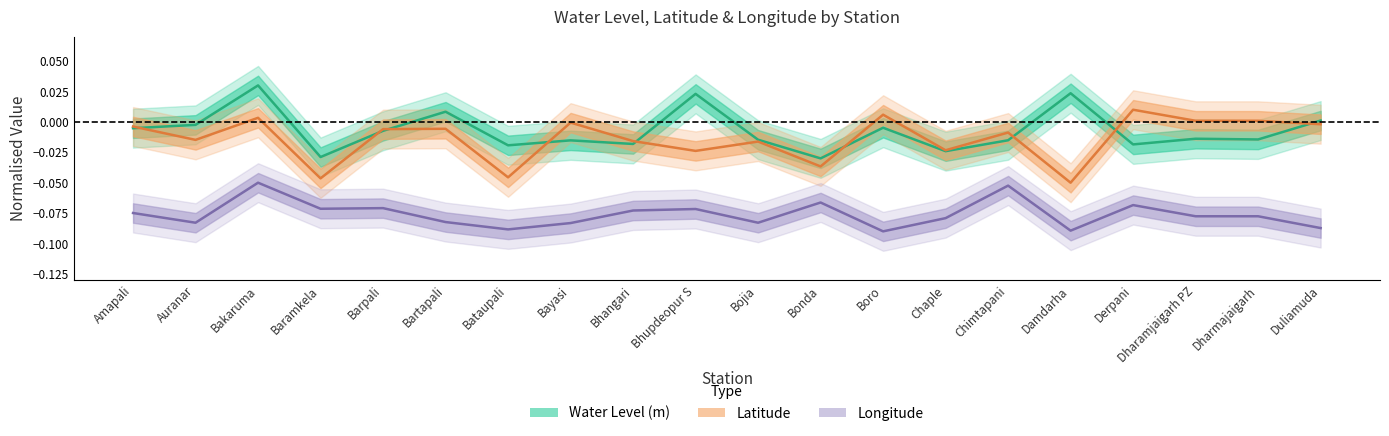

Reading left to right, transcribe all the data shown in this chart.

water_level: -0.0	-0.0	0.0	-0.0	-0.0	0.0	-0.0	-0.0	-0.0	0.0	-0.0	-0.0	-0.0	-0.0	-0.0	0.0	-0.0	-0.0	-0.0	0.0
lat: -0.0	-0.0	0.0	-0.0	-0.0	-0.0	-0.0	-0.0	-0.0	-0.0	-0.0	-0.0	0.0	-0.0	-0.0	-0.1	0.0	0.0	0.0	-0.0
long: -0.1	-0.1	-0.0	-0.1	-0.1	-0.1	-0.1	-0.1	-0.1	-0.1	-0.1	-0.1	-0.1	-0.1	-0.1	-0.1	-0.1	-0.1	-0.1	-0.1